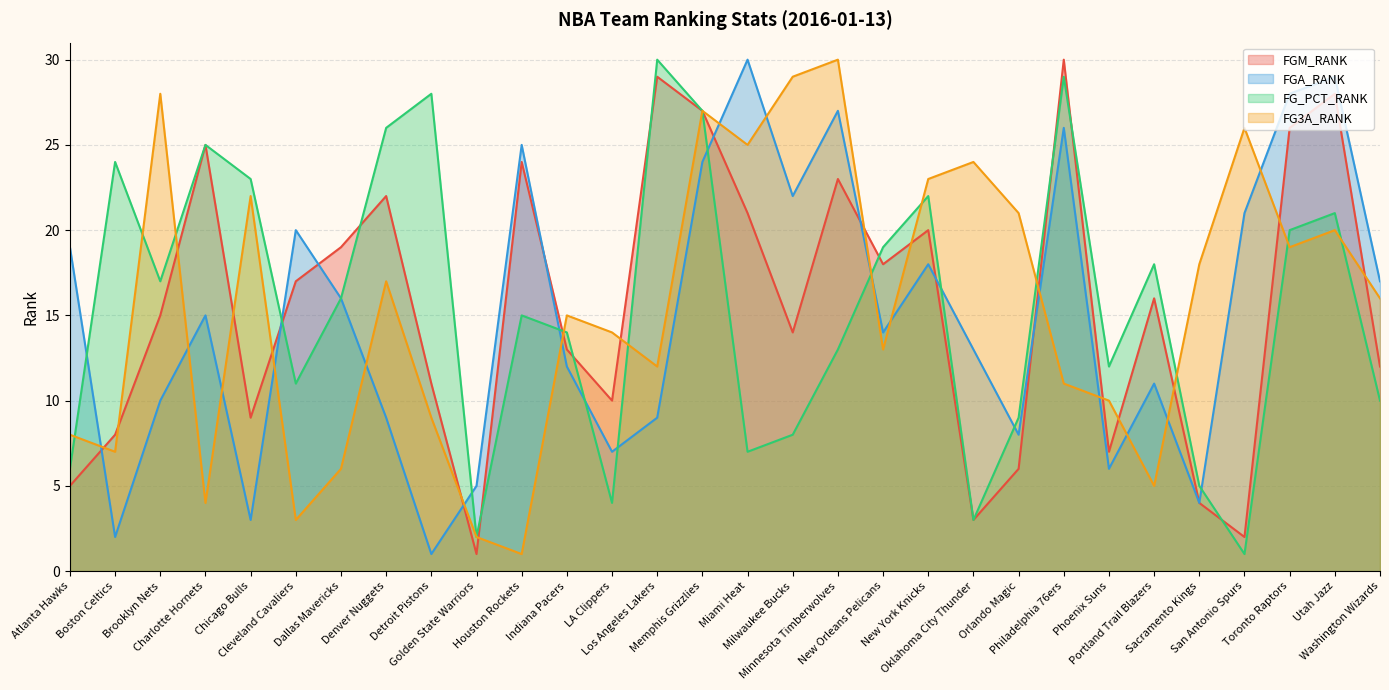

Where is the first local minimum for FGM_RANK?

Chicago Bulls